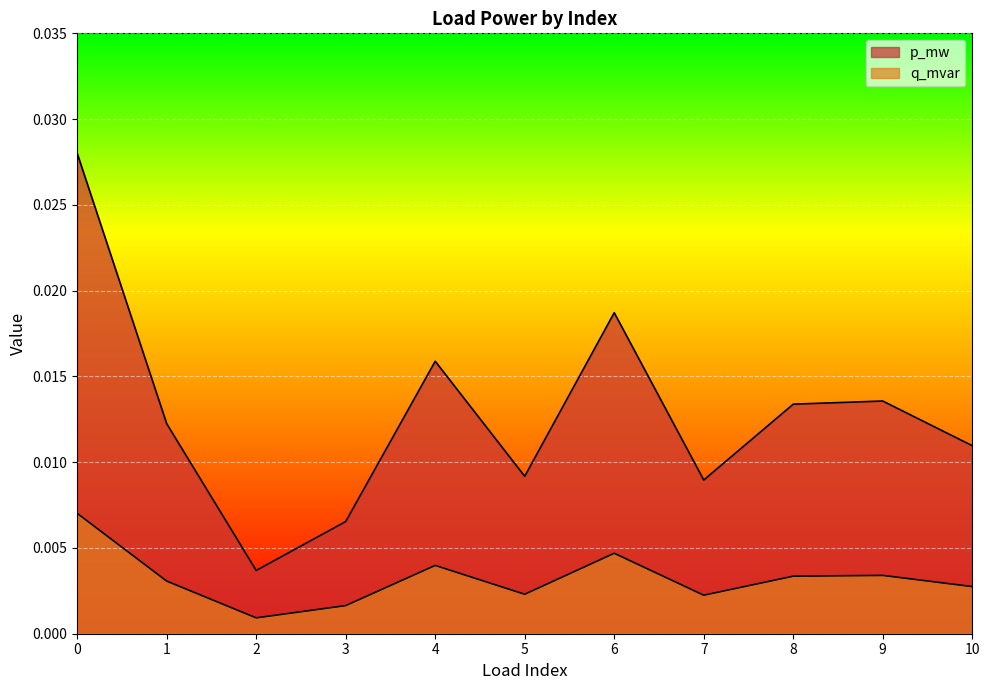

True or false: q_mvar has a value of 0.0 at 4.

True